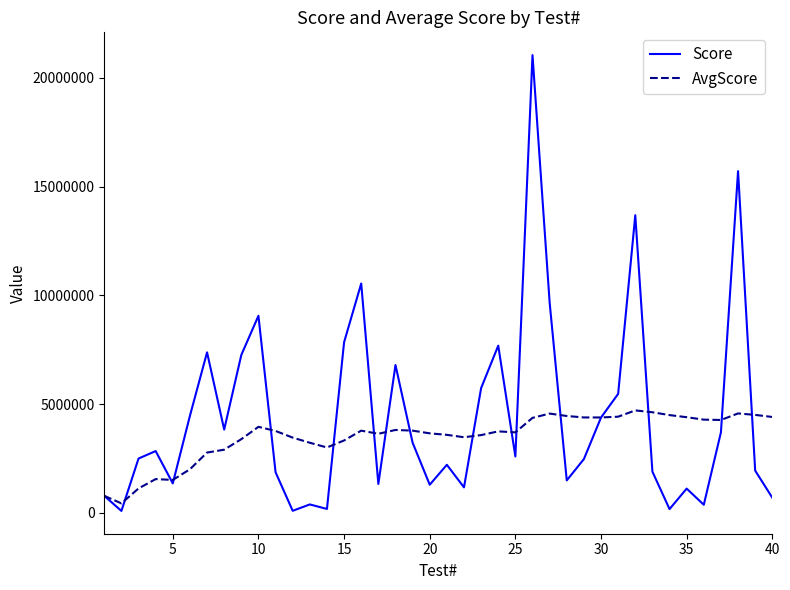

After their last crossing, which series has the higher values: Score or AvgScore?

AvgScore